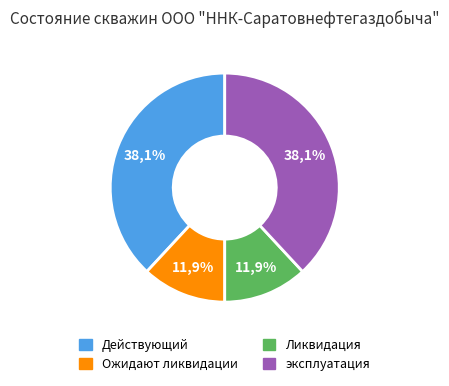

Combined, what portion of the pie is Ожидают ликвидации and эксплуатация?

50.0%